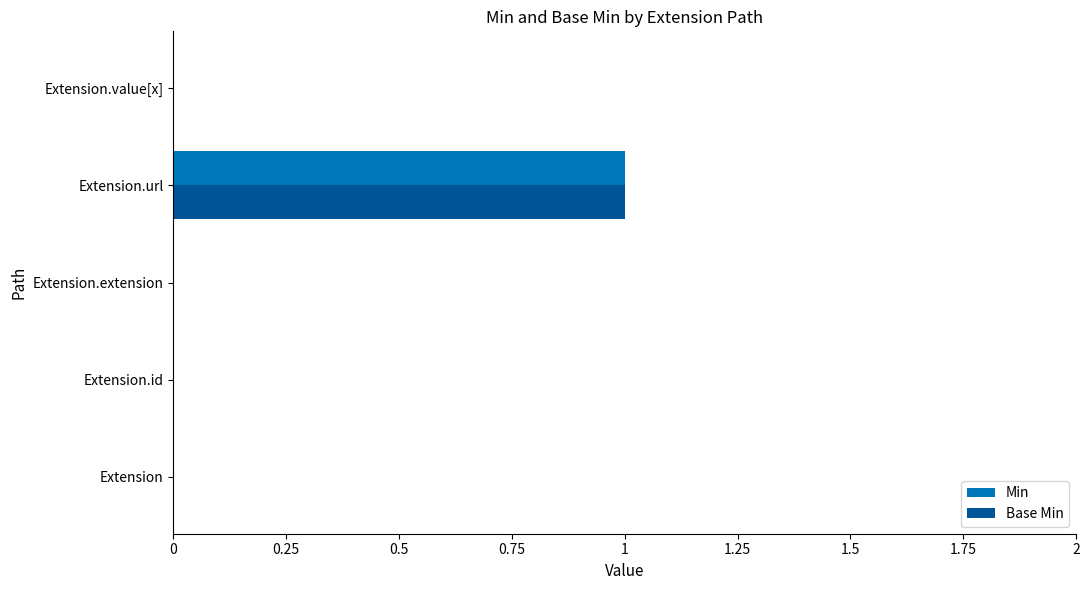

At which category is the sum across all series the highest?

Extension.url